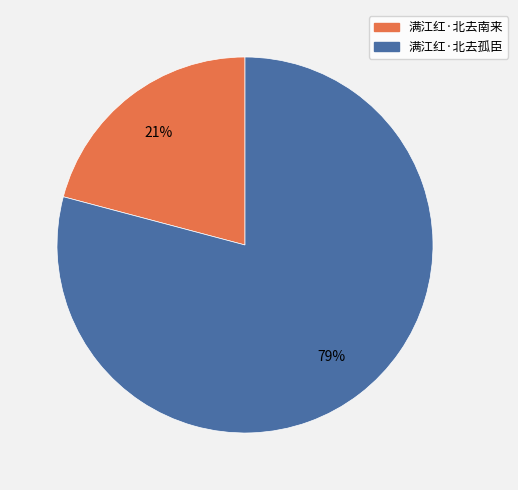

Count the number of slices in the pie.

2